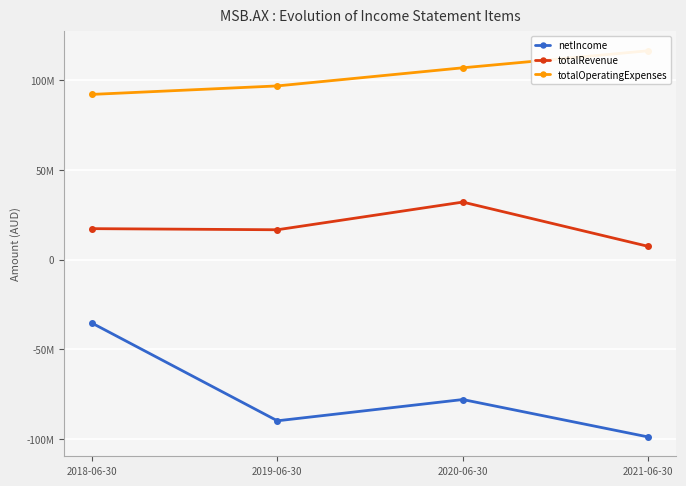

How many interior local peaks does the netIncome series have?

1